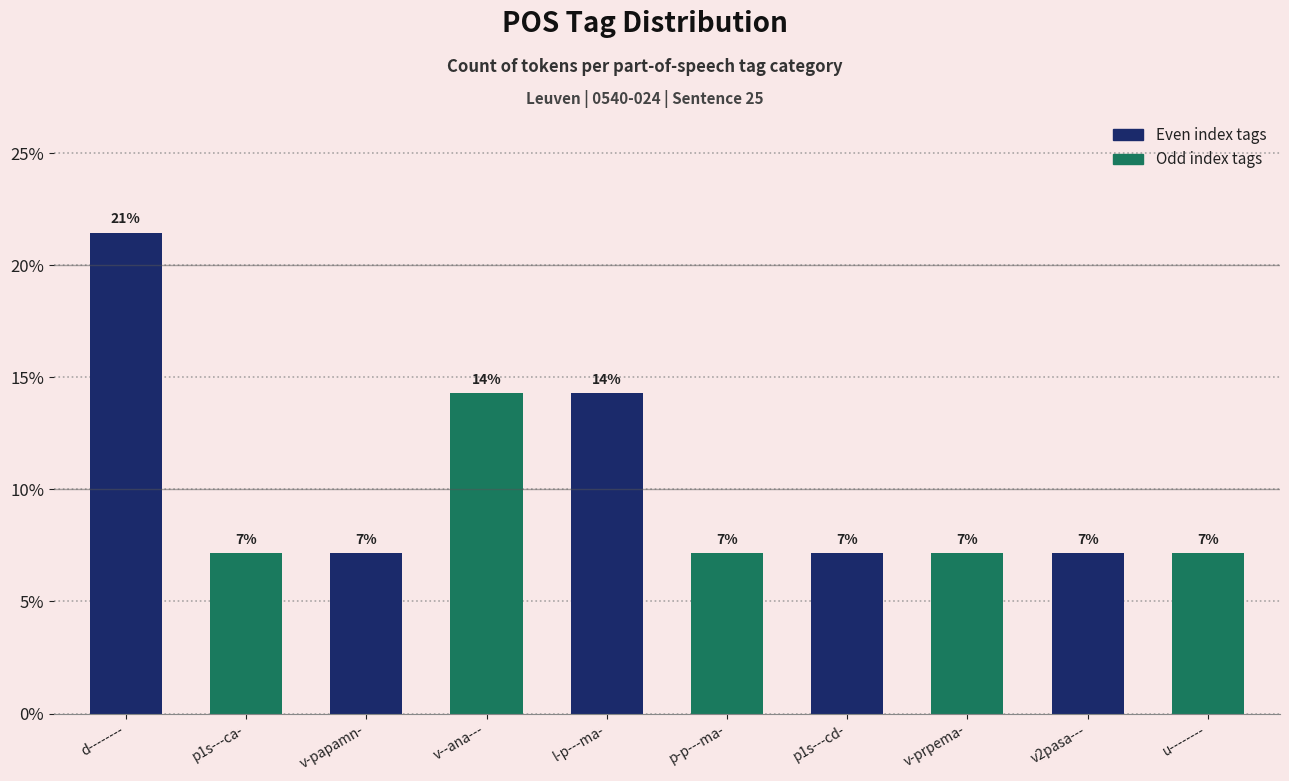

True or false: the data shows 7.1 at v2pasa---.

True